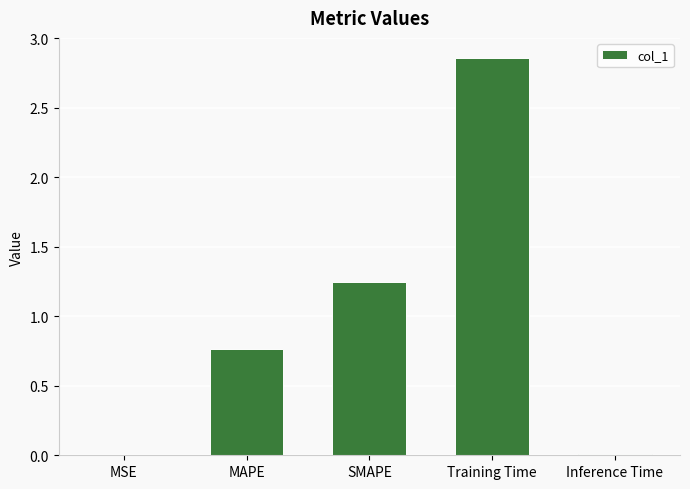

What is the sum of all values?

4.9